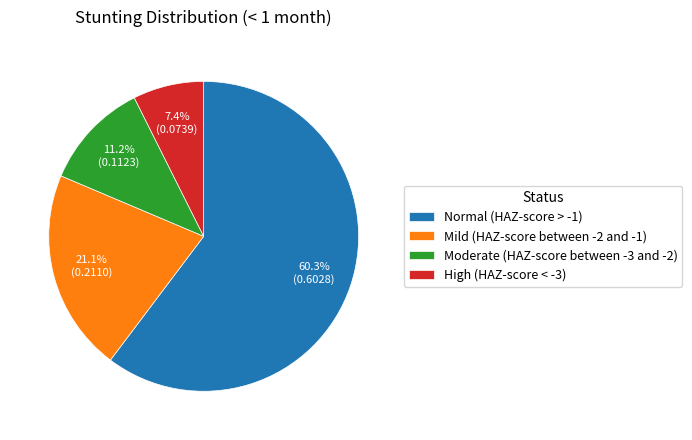

Which has a higher value, Normal (HAZ-score > -1) or Moderate (HAZ-score between -3 and -2)?

Normal (HAZ-score > -1)